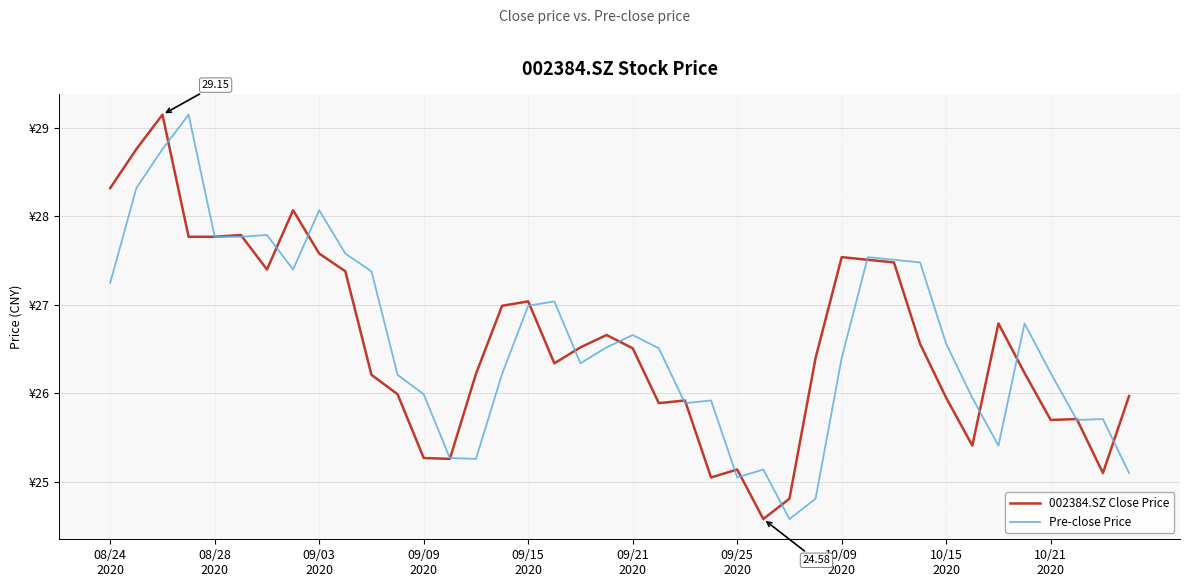

True or false: 002384.SZ Close Price has more than 2 interior local peaks.

True